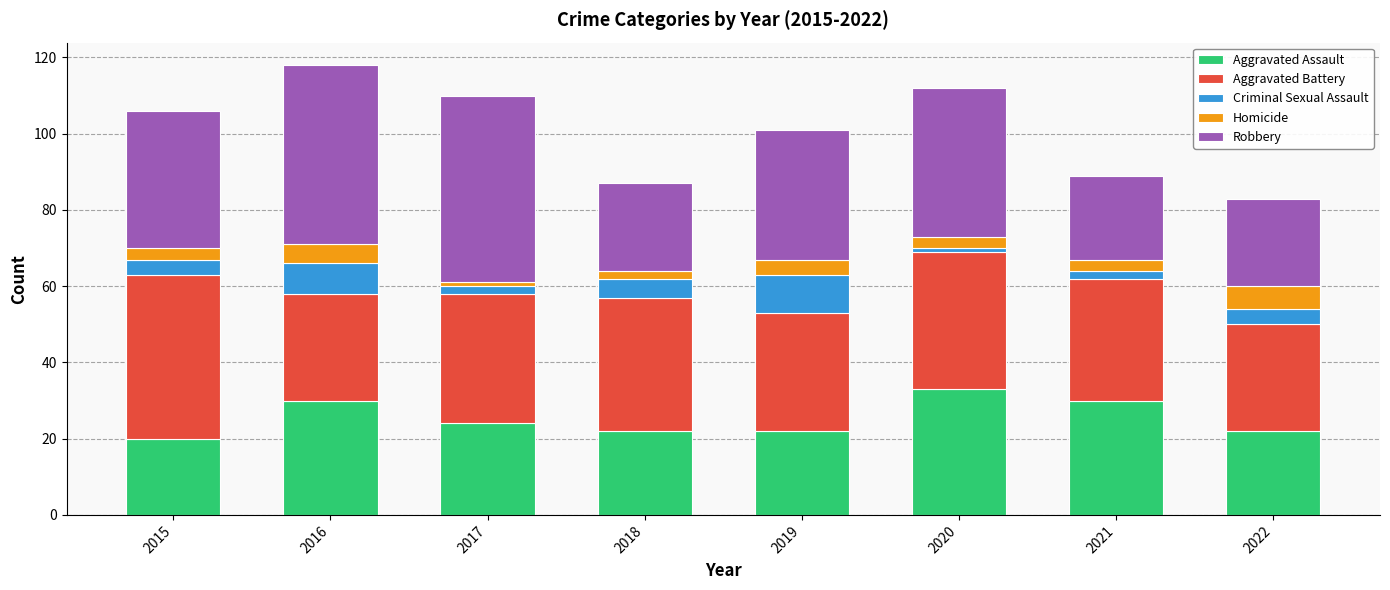

What is the minimum value for Aggravated Assault?

20